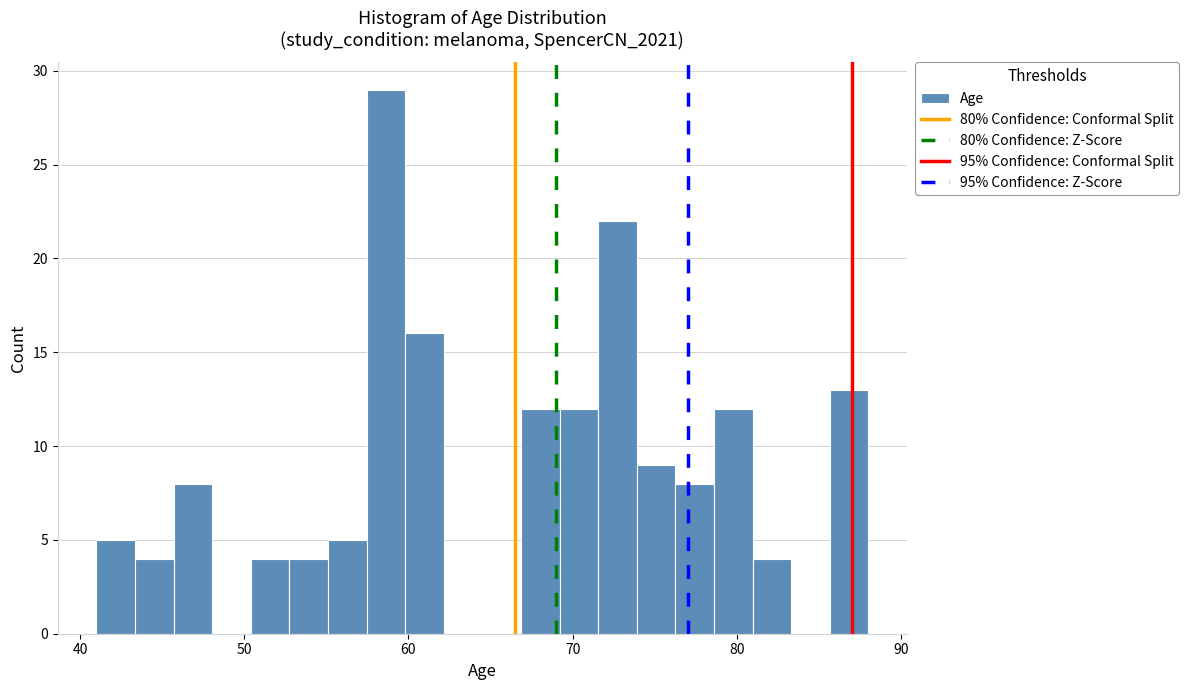

Around what value on the x-axis is the tallest bar? Give the approximate position of its centre, as read against the axis.

59